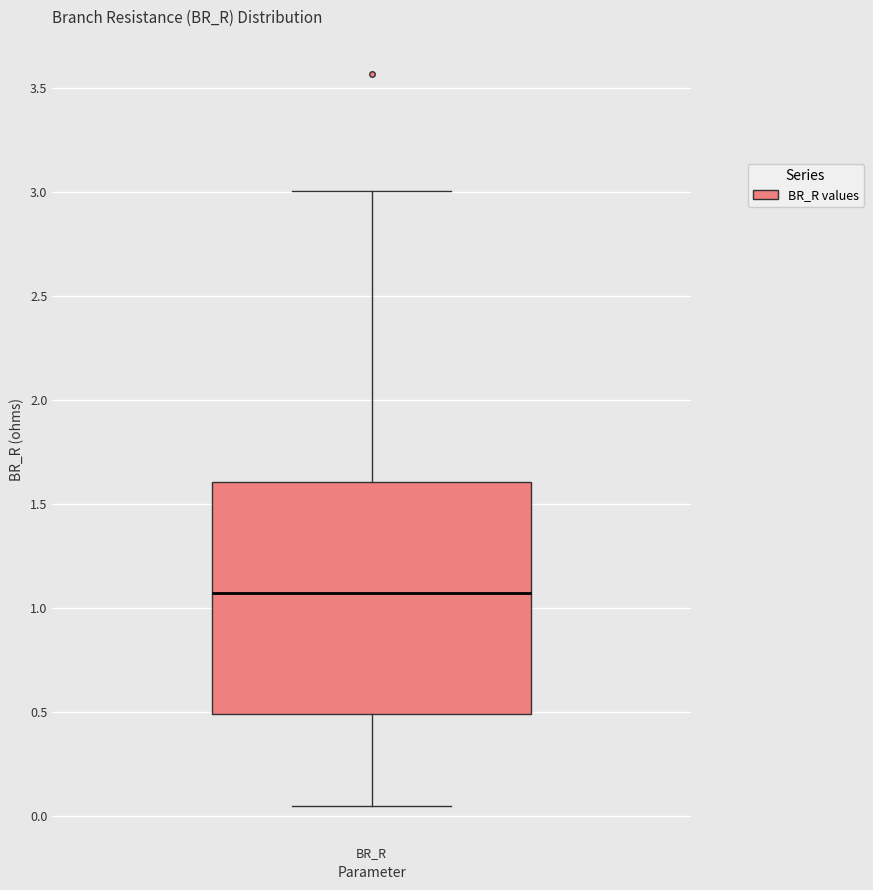

Read this box plot against the y-axis: the position of the median line, the range covered by the box, and the ends of both whiskers. The values are not printed on the chart, so give them approximately, as read against the axis.

median 1.05, box 0.50 to 1.60, whiskers 0.05 to 3.00